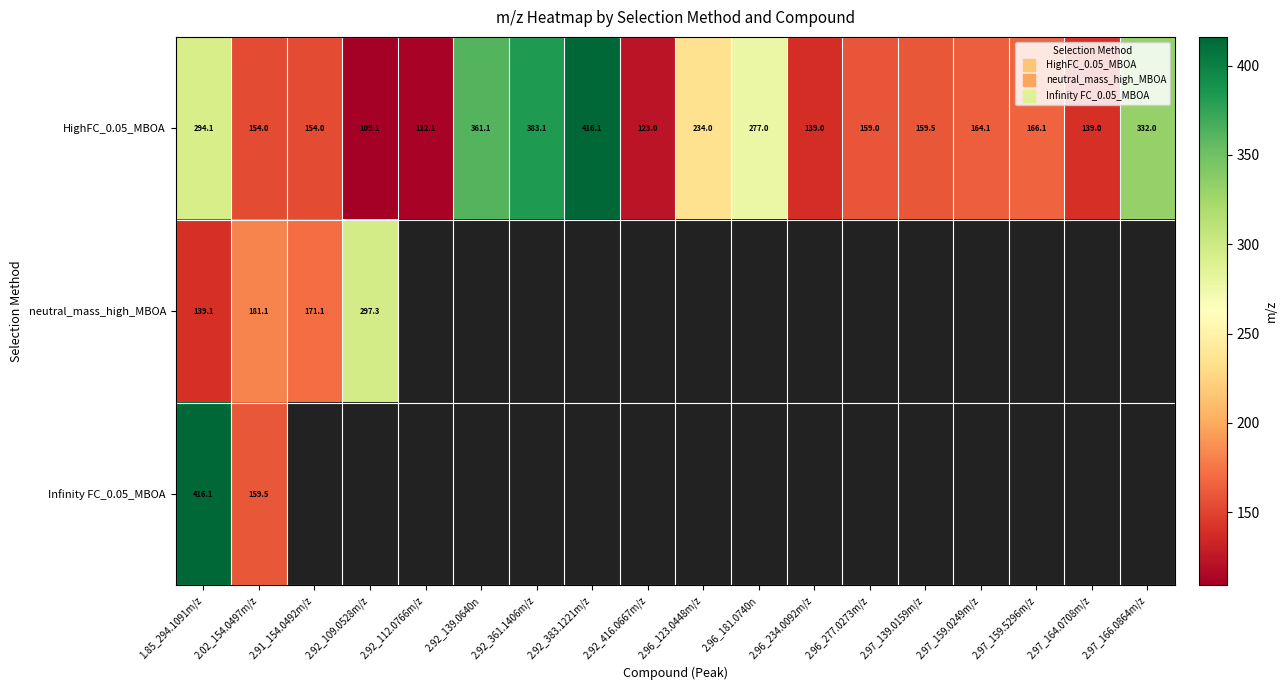

Which series has the largest total across all categories?

HighFC_0.05_MBOA